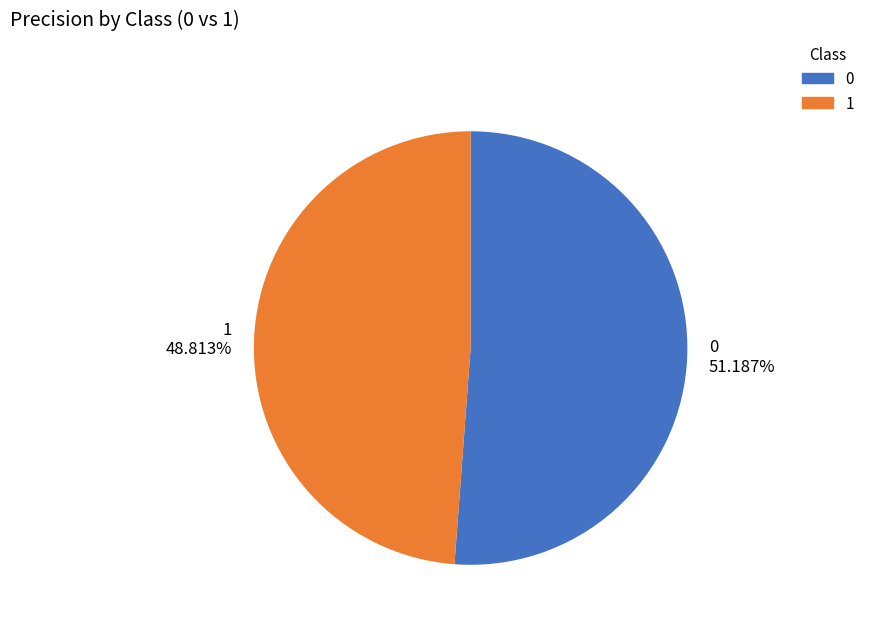

To the nearest percent, what is the average slice percentage?

50%